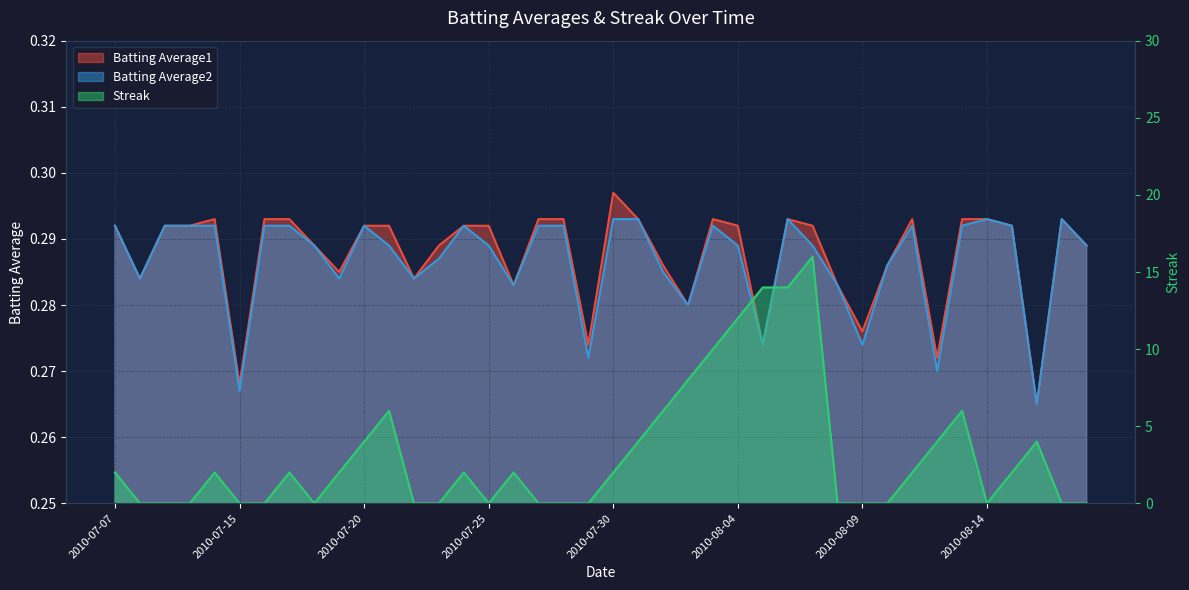

What is the greatest value displayed?

16.0